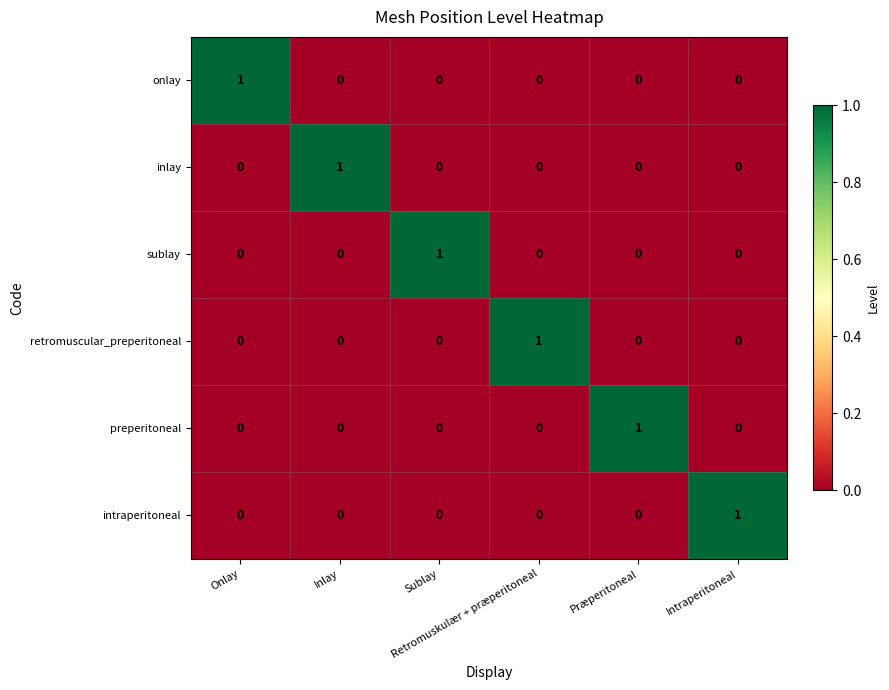

What is the difference between the highest and lowest values at Onlay?

1